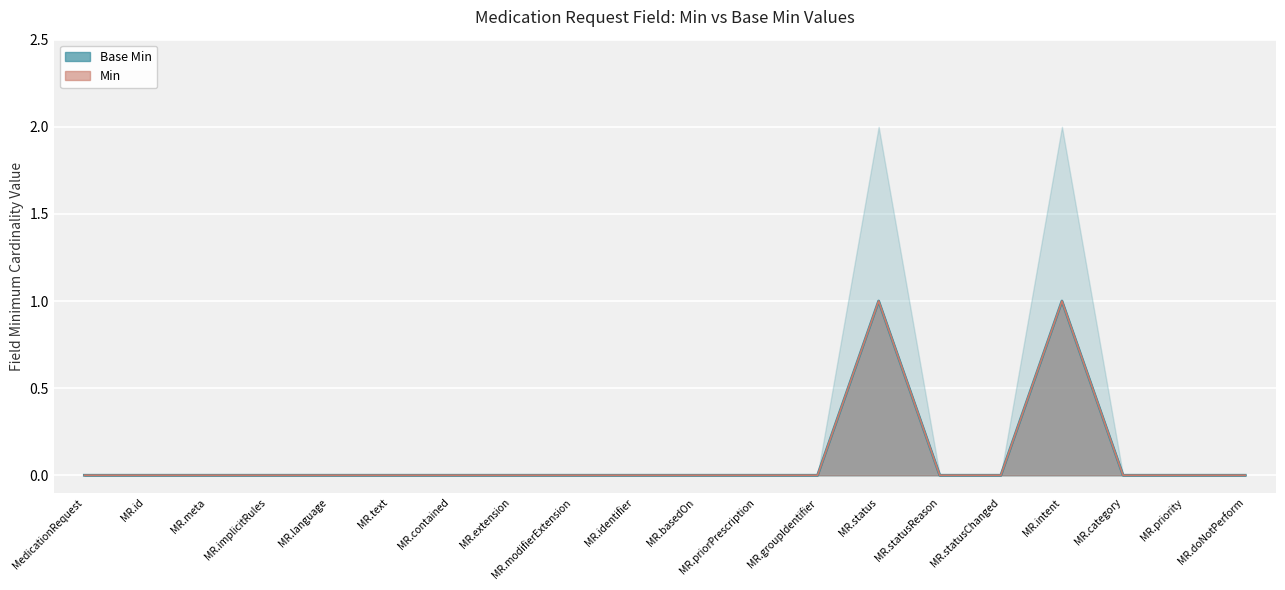

True or false: Min and Base Min cross at least once.

False